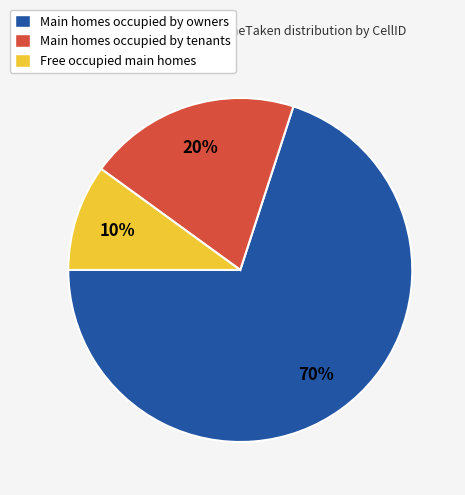

Which slice represents more than half of the pie?

Main homes occupied by owners